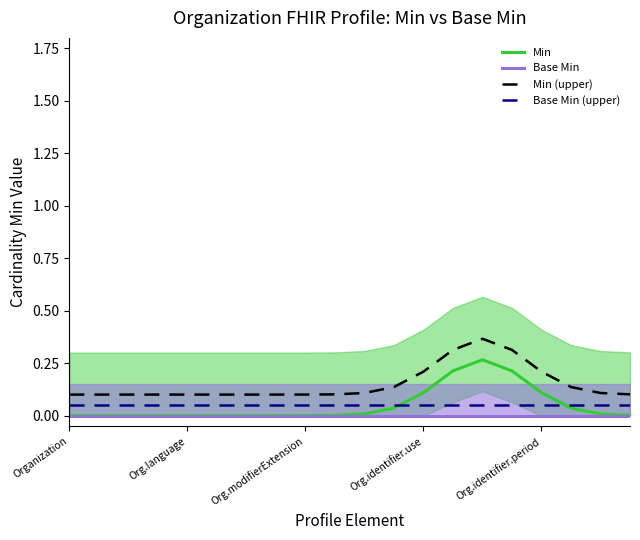

How many series are shown in this chart?

4